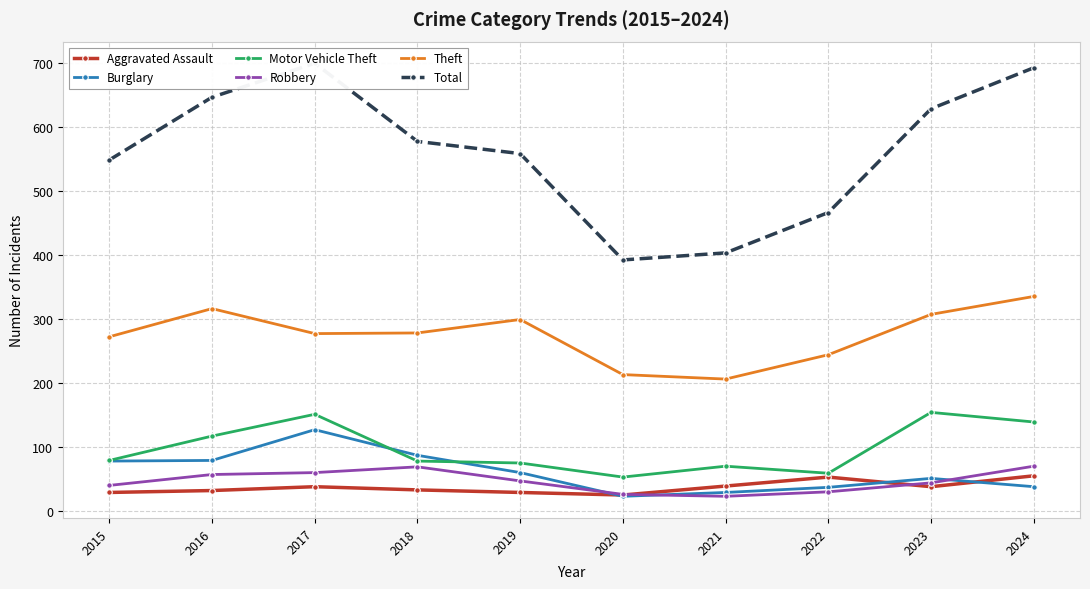

Reading right to left, transcribe all the data shown in this chart.

Aggravated Assault: 55	38	53	39	25	29	33	38	32	29
Burglary: 38	51	37	29	23	60	87	127	79	78
Motor Vehicle Theft: 139	154	59	70	53	75	78	151	117	79
Robbery: 70	44	30	23	26	47	69	60	57	40
Theft: 335	307	244	206	213	299	278	277	316	272
Total: 692	628	466	403	392	558	577	699	646	548